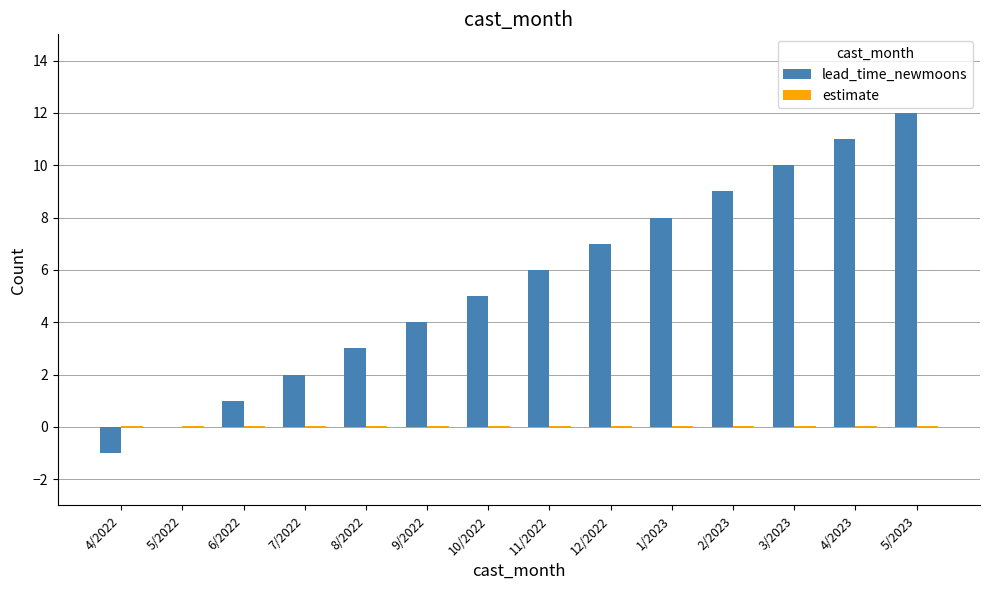

True or false: lead_time_newmoons has a value of 10.0 at 3/2023.

True